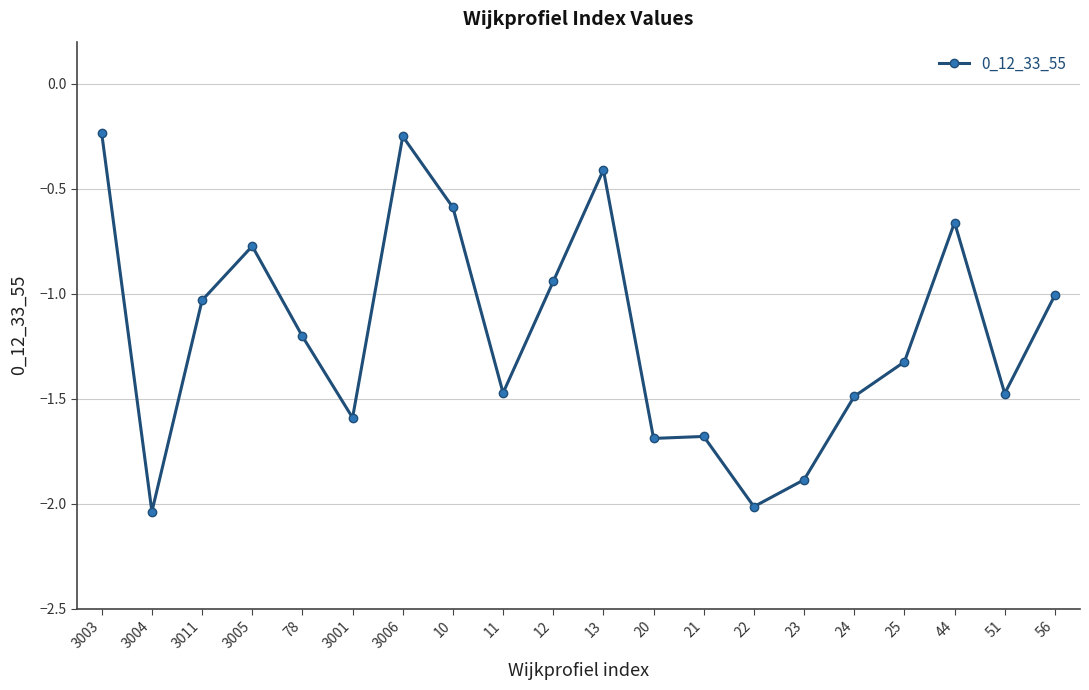

What is the change in value from 22 to 56?

+1.0